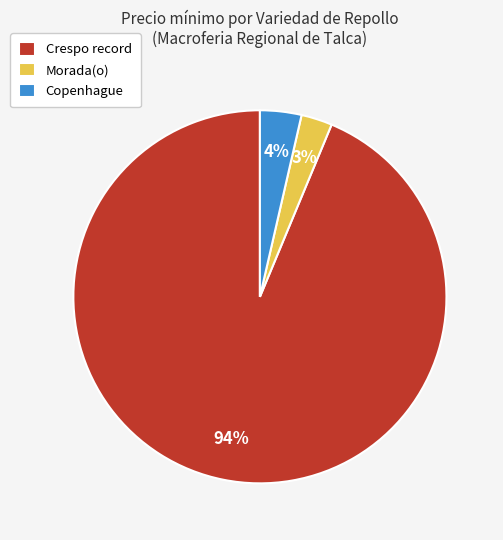

To the nearest percent, what is the combined percentage of Morada(o) and Crespo record?

96%